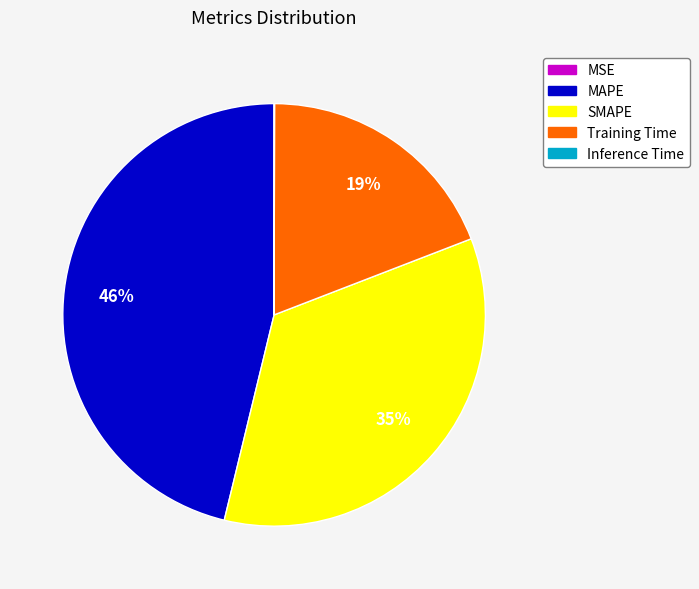

True or false: SMAPE accounts for 35% of the total.

True